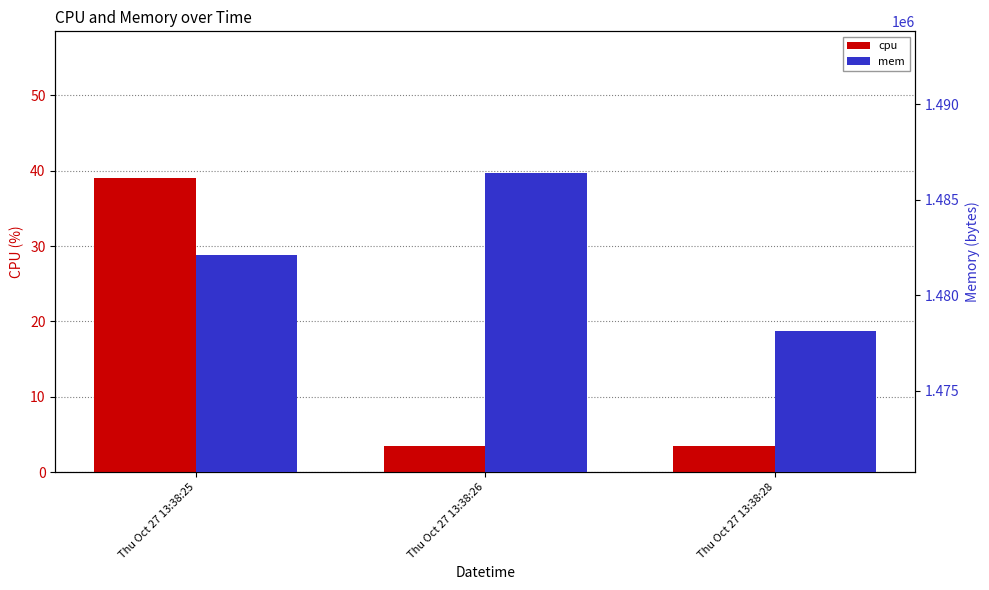

How many series are shown in this chart?

2